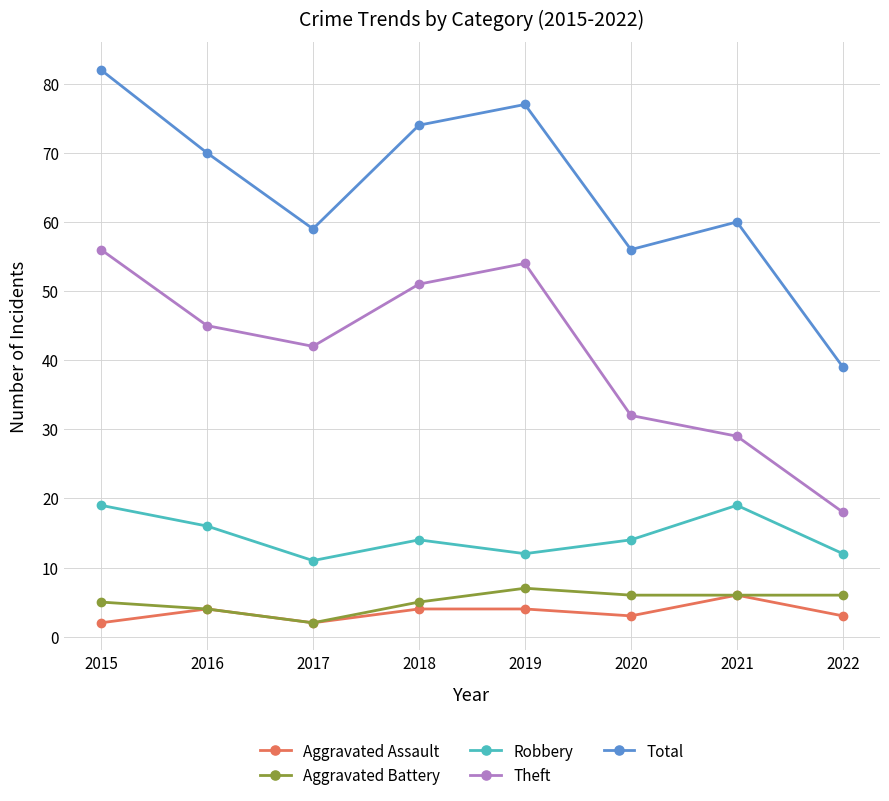

The value of Aggravated Battery at 2019 is 7. True or false?

True